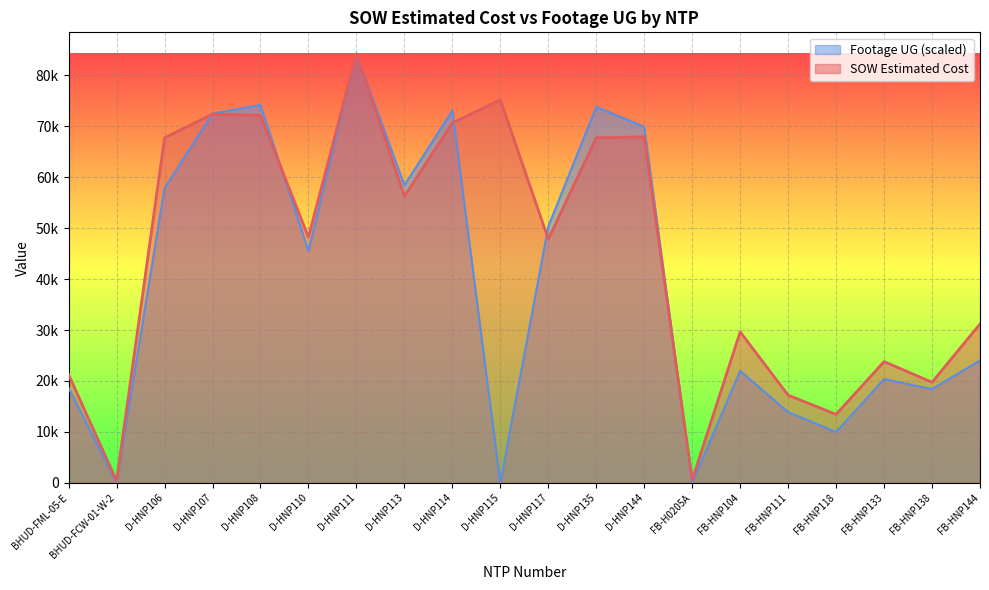

What is the spread (max minus min) of values at D-HNP115?

75191.5